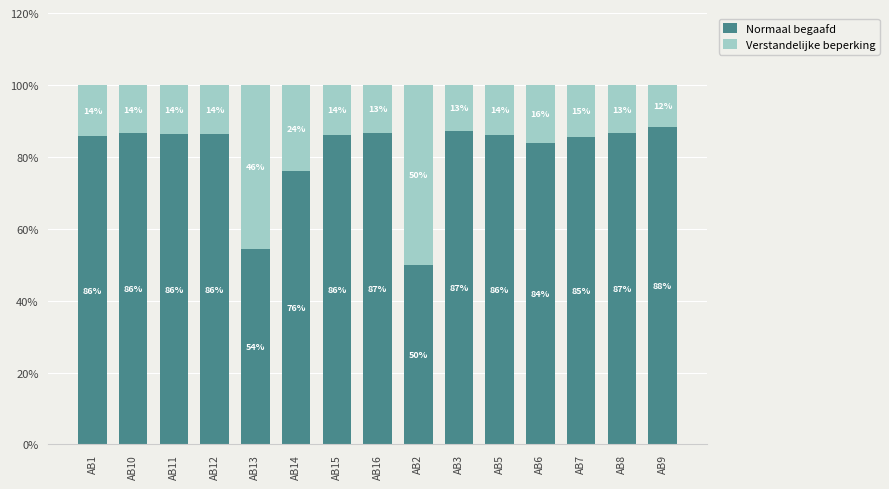

Which category has the highest value in the Normaal begaafd series?

AB9